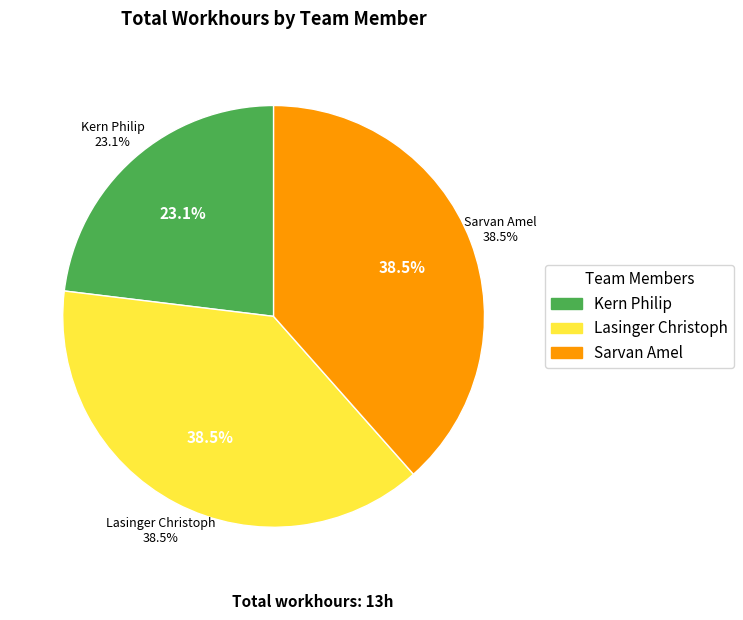

To the nearest percent, what is the difference between the Sarvan Amel and Kern Philip slice percentages?

15%